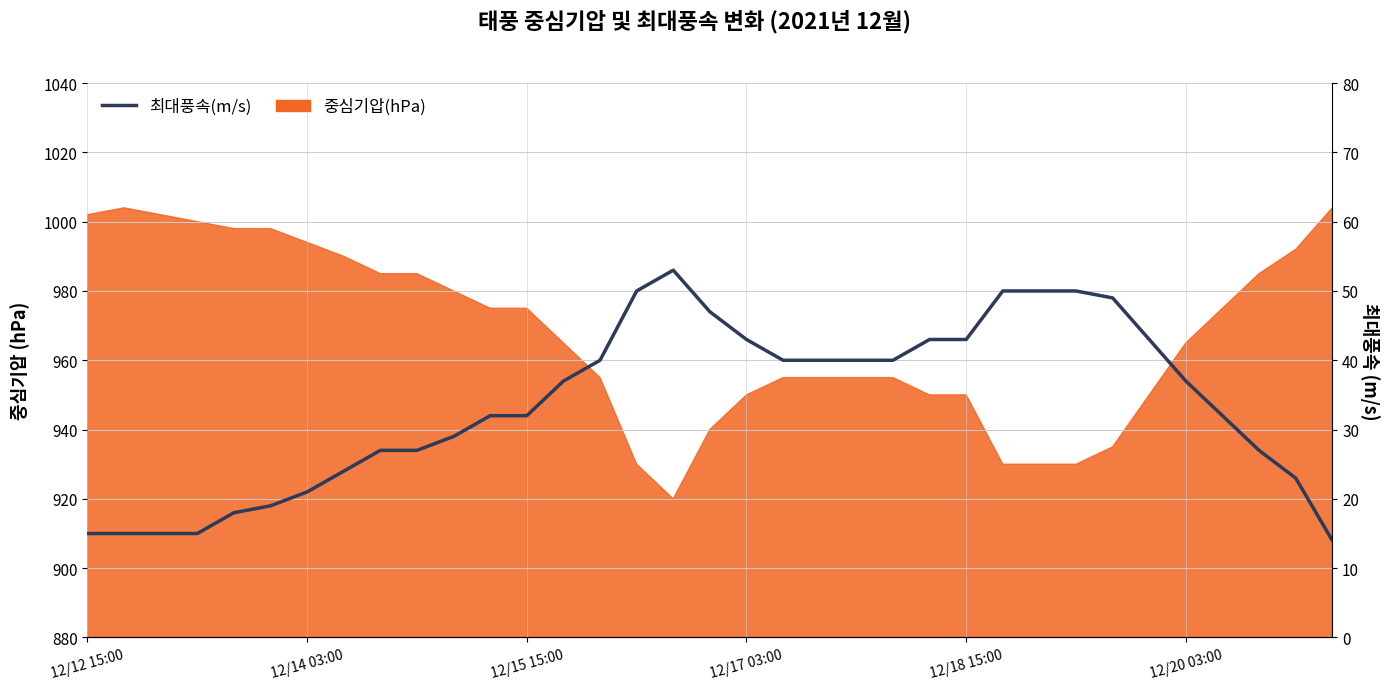

At which category does the data reach its first local peak?

16